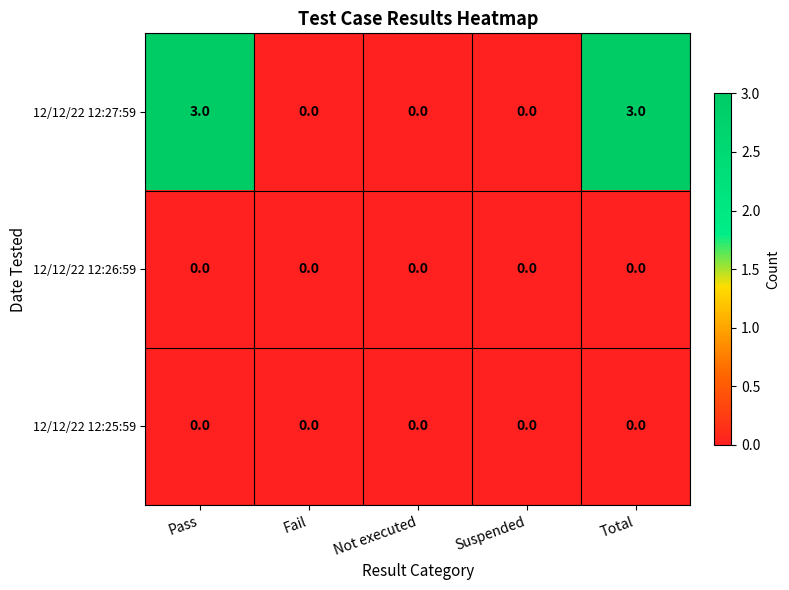

What is the greatest value displayed?

3